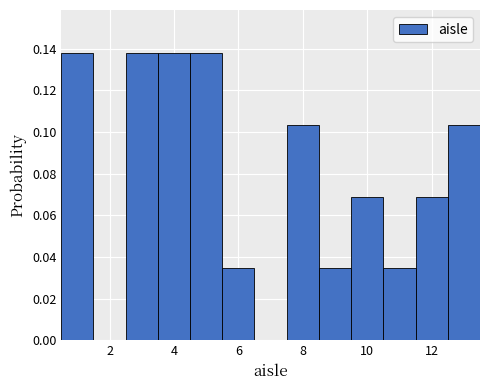

Reading left to right, list every bar in this chart as the range it spans on the x-axis followed by its height. Neither the bar edges nor the heights are printed on the chart, so give them approximately, as read against the axes.

0.5 to 1.5: 0.138
1.5 to 2.5: 0
2.5 to 3.5: 0.138
3.5 to 4.5: 0.138
4.5 to 5.5: 0.138
5.5 to 6.5: 0.034
6.5 to 7.5: 0
7.5 to 8.5: 0.104
8.5 to 9.5: 0.034
9.5 to 10.5: 0.068
10.5 to 11.5: 0.034
11.5 to 12.5: 0.068
12.5 to 13.5: 0.104